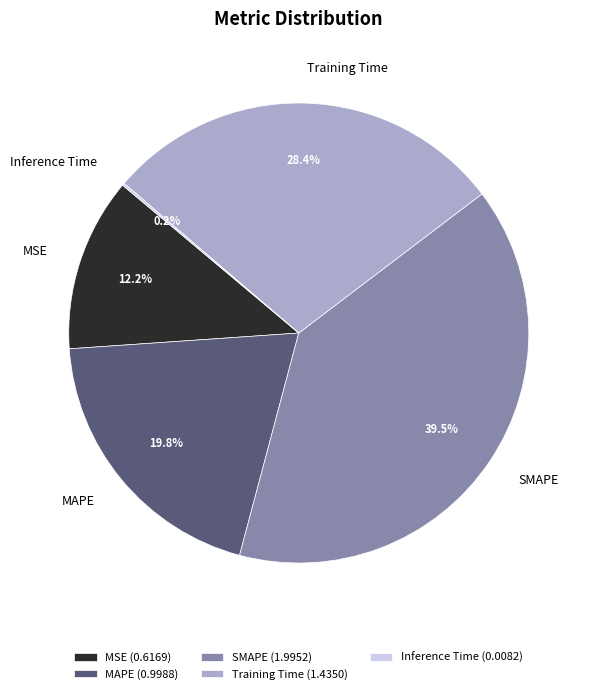

Between MAPE and Training Time, which is larger?

Training Time